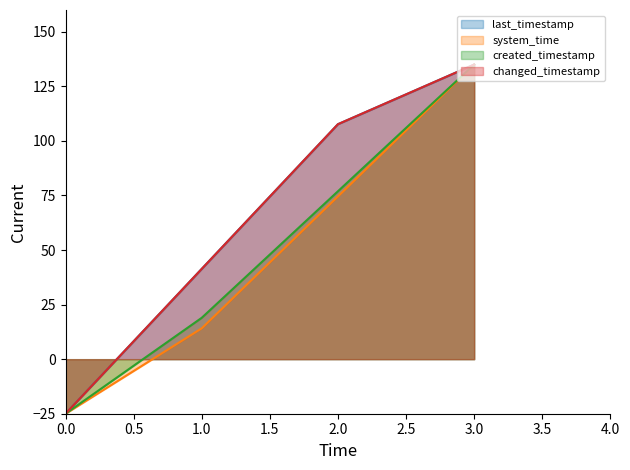

What is the difference between the maximum and second lowest values in the changed_timestamp line series?

93.6